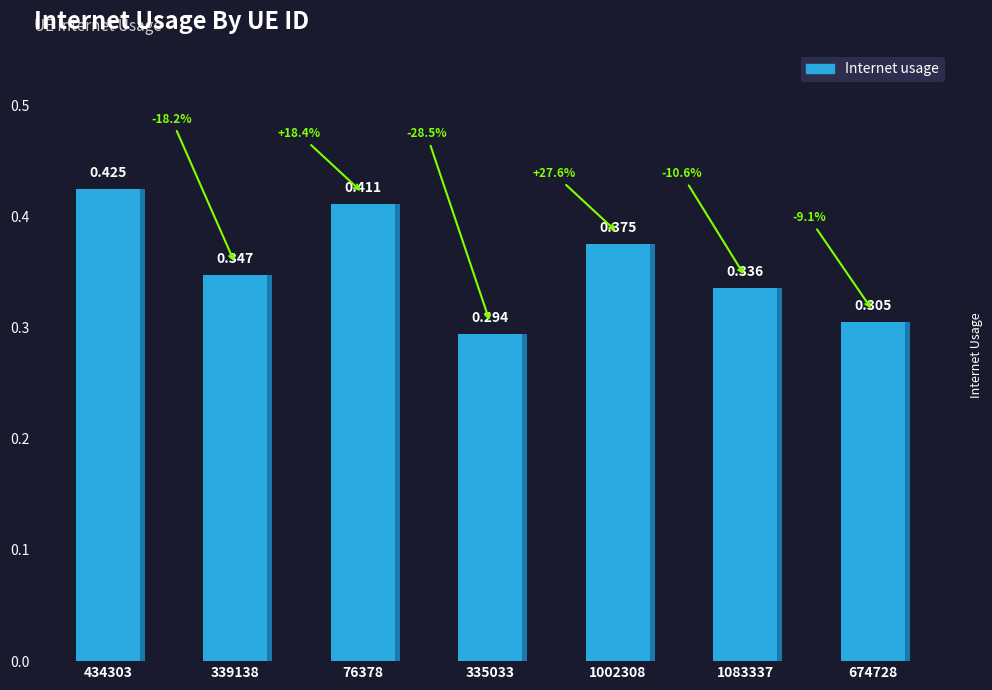

What is the value of the 6th bar from the left?

0.3